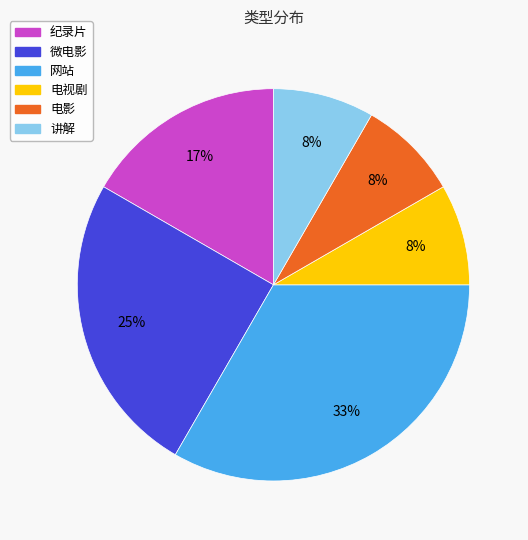

Is it true that 网站 is 47% of the pie?

False